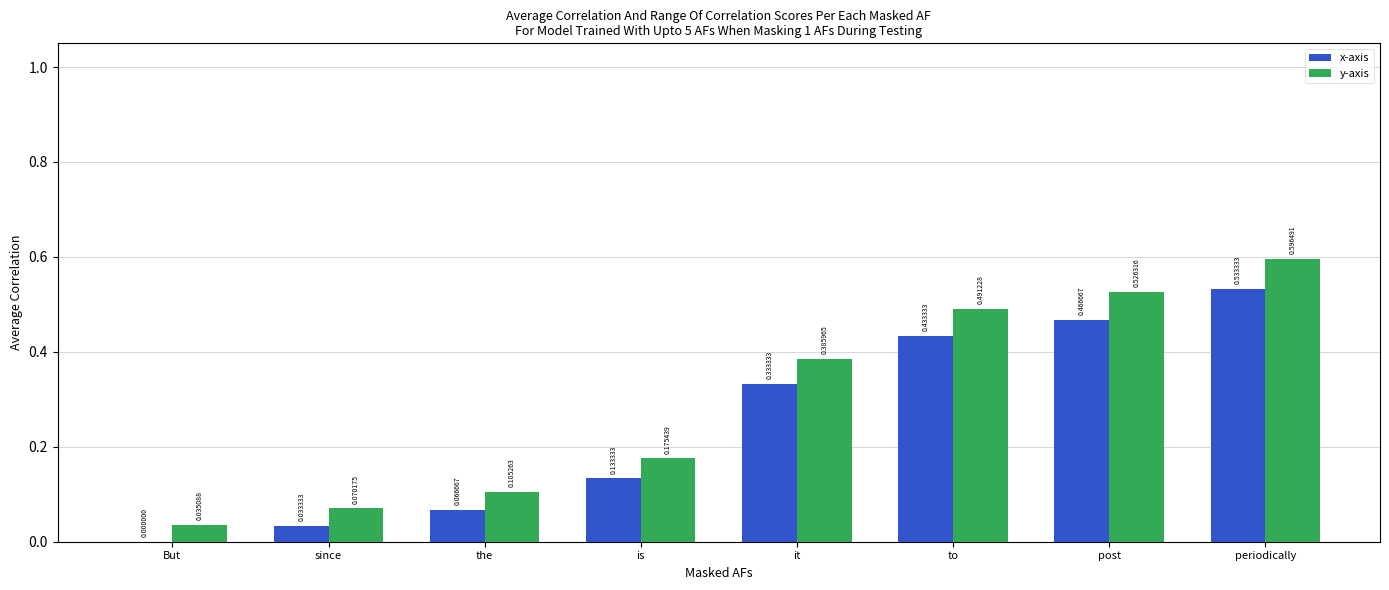

Which series has the largest total across all categories?

y-axis